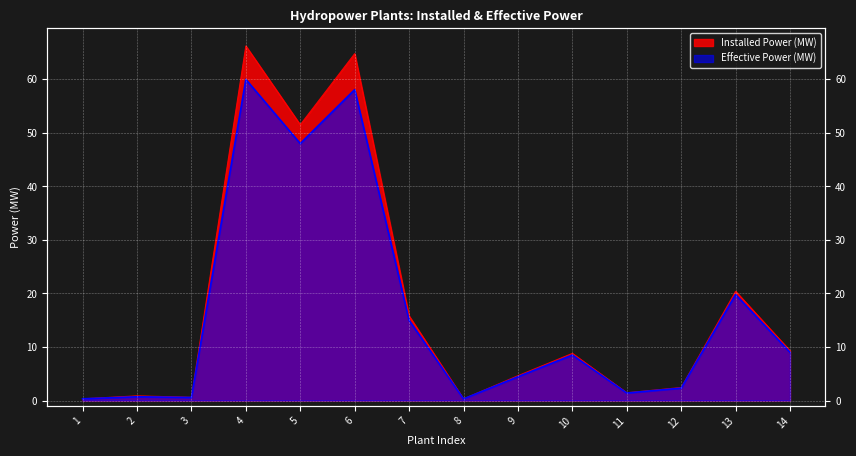

The Installed Power (MW) series shows 0.2 at 1. True or false?

False